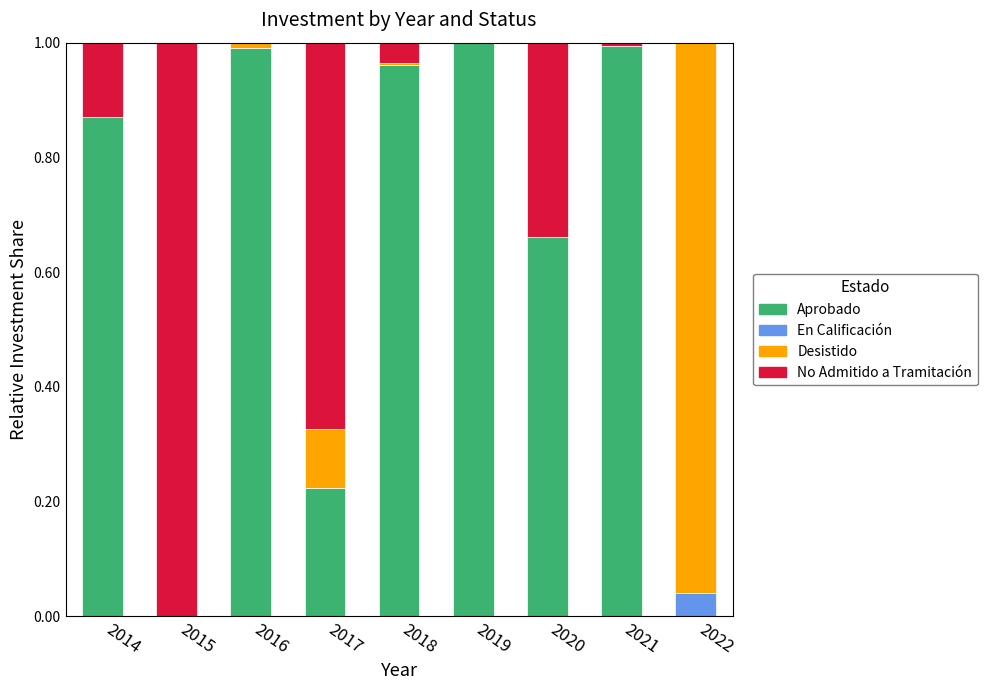

The value of Aprobado at 2016 is 0.6. True or false?

False